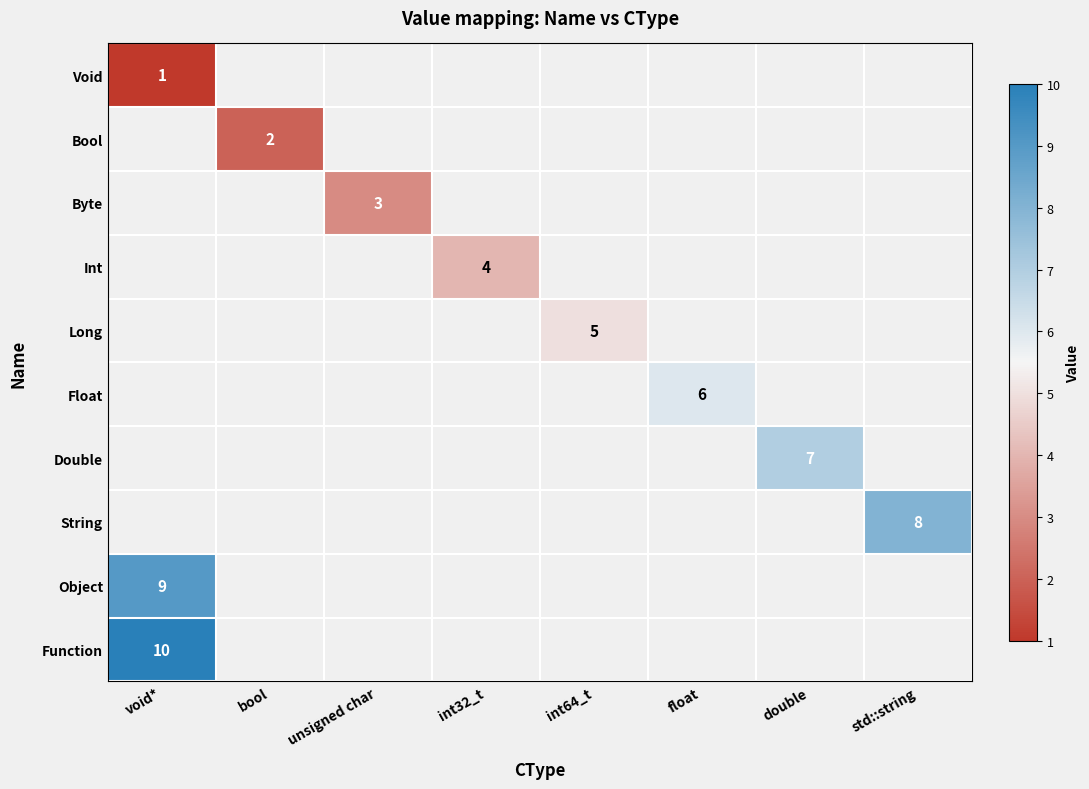

The Int series shows 2.4 at int32_t. True or false?

False